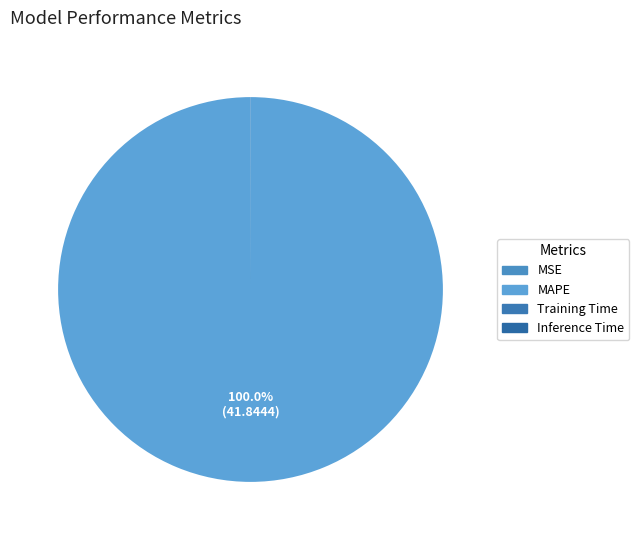

Which category has the biggest portion of the pie?

MAPE